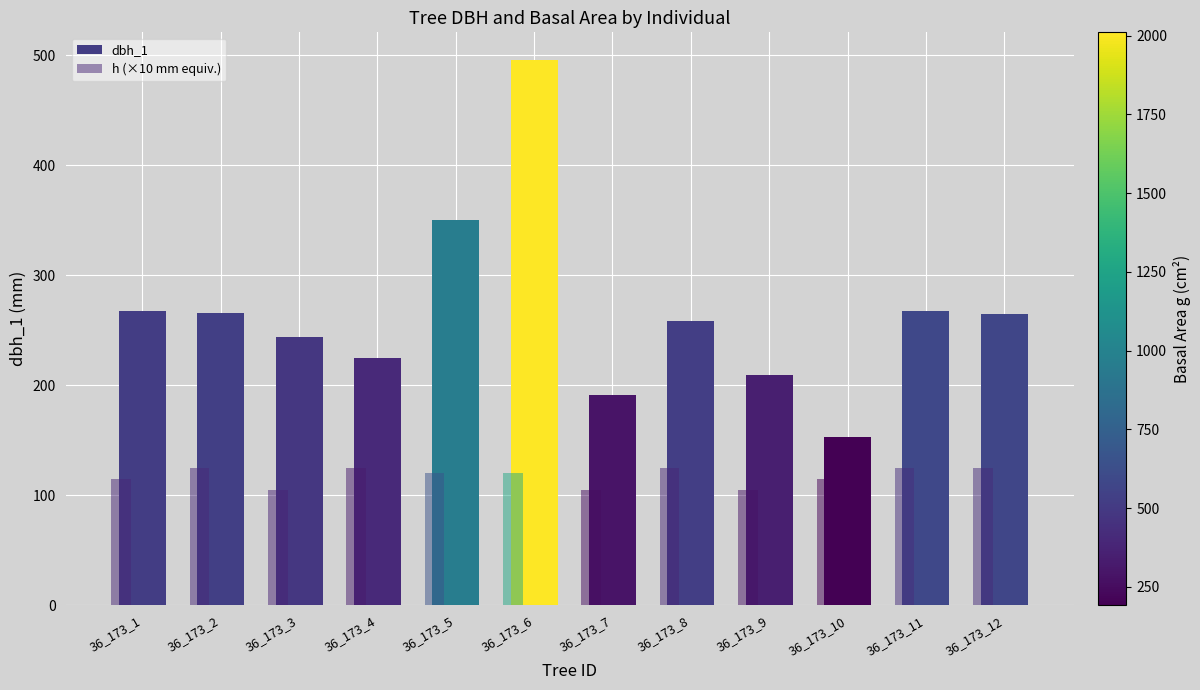

How many h (×10 mm equiv.) values are between 115 and 125?

9